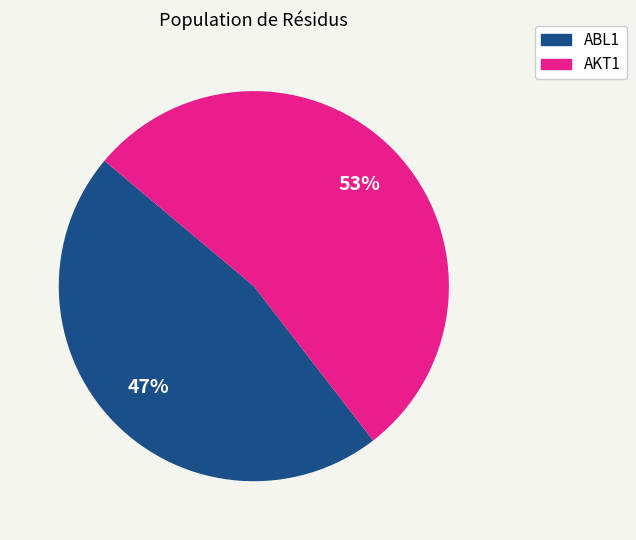

Which category has the biggest portion of the pie?

AKT1